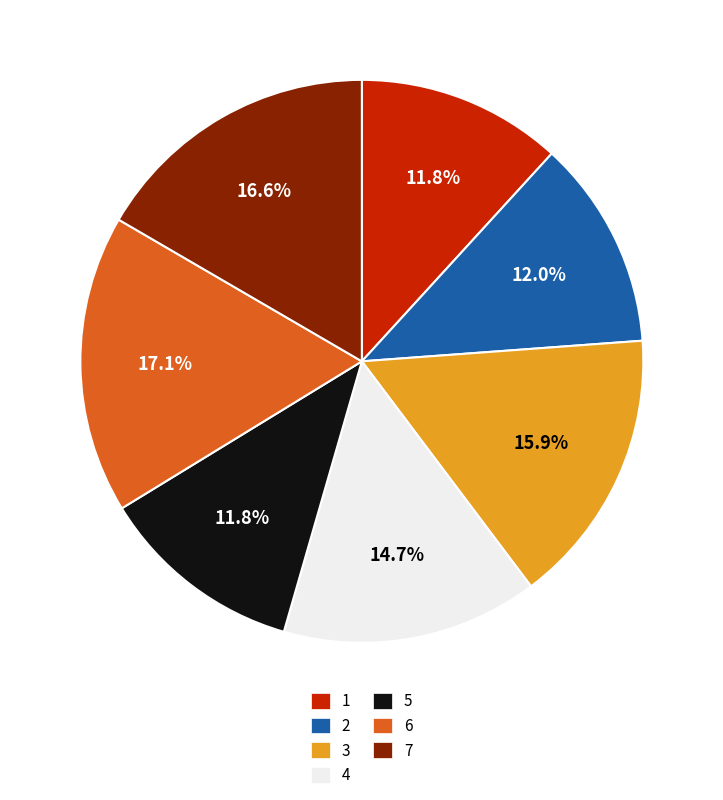

Which slice is the largest?

6